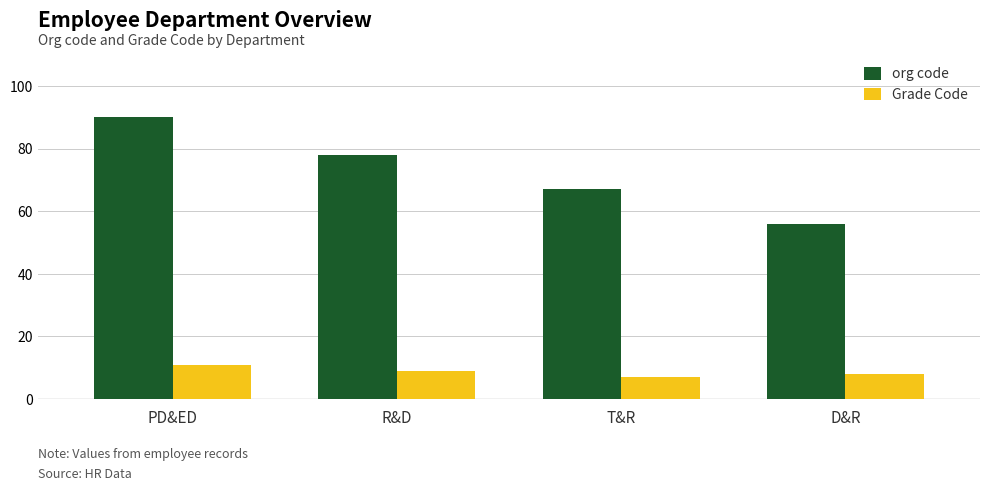

Between R&D and D&R, which series saw the biggest shift?

org code